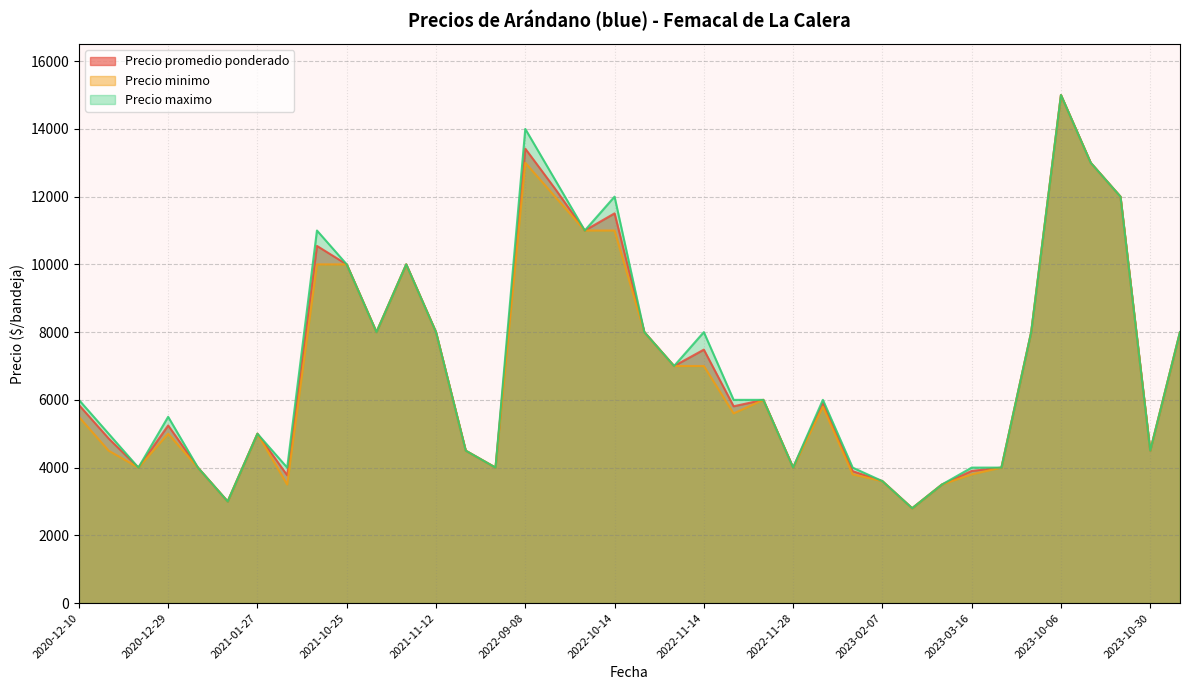

At which category is the sum across all series the highest?

2023-10-06